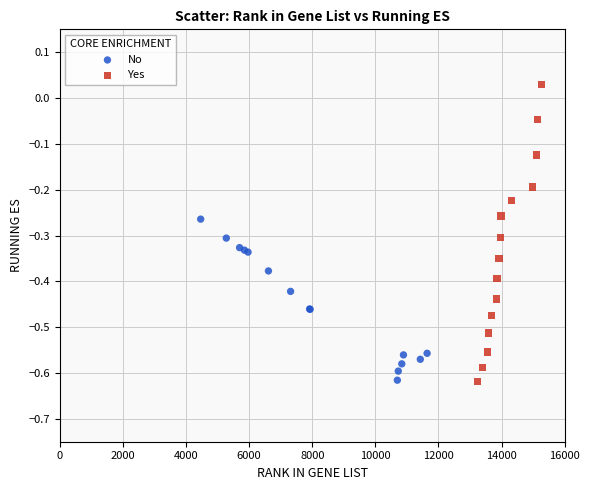

Which series contains the highest Y value?

Yes